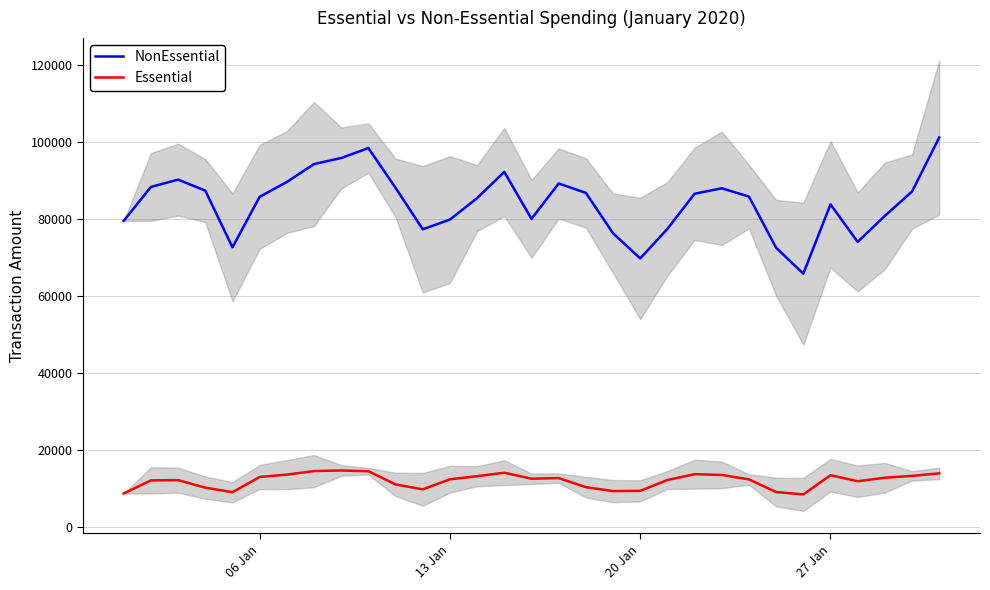

What is the average value of the Essential series?

12096